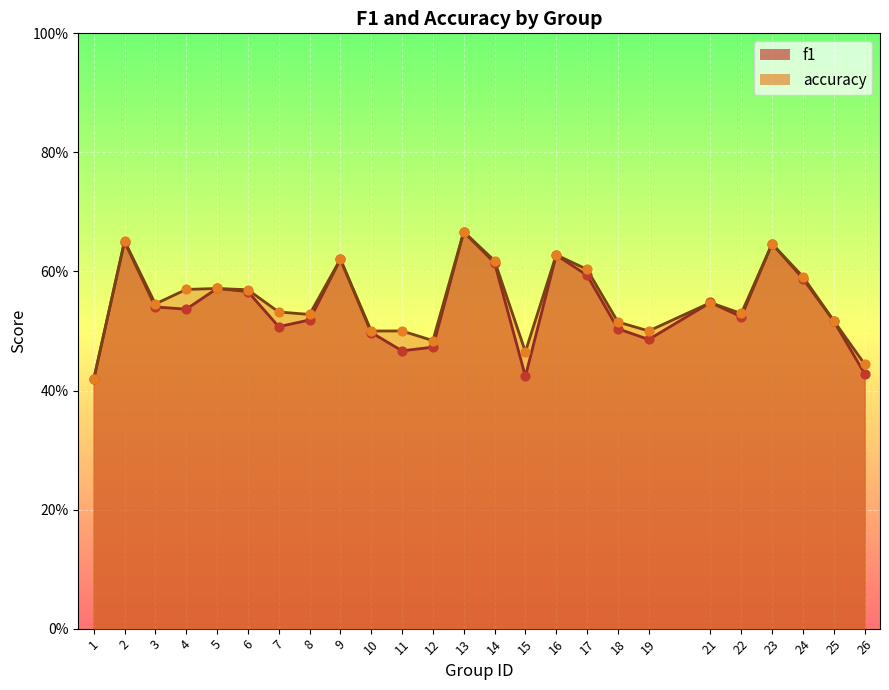

At how many categories does at least one series exceed 0?

25